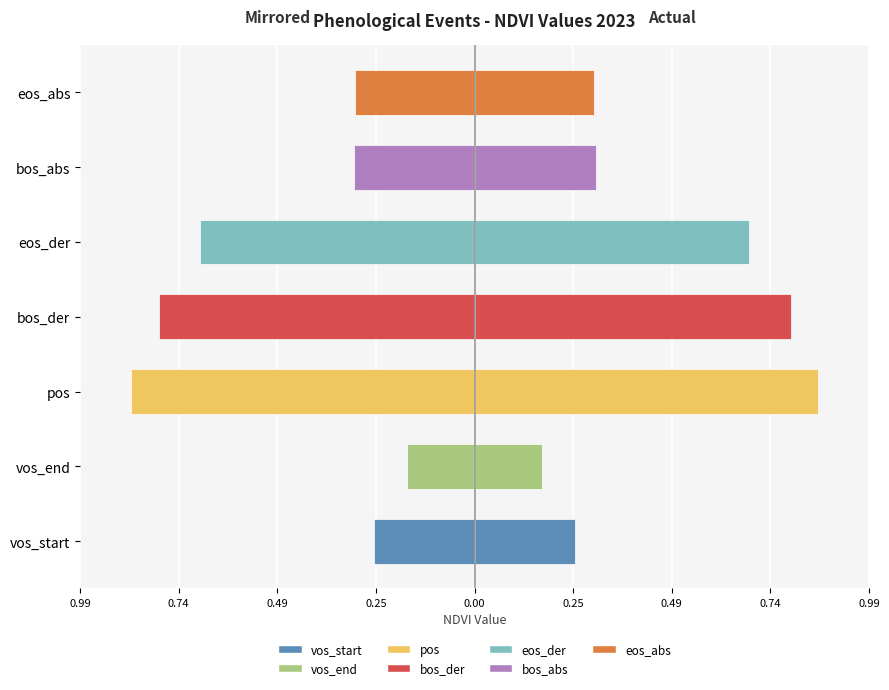

Is it true that Value equals 0.4 at eos_der?

False